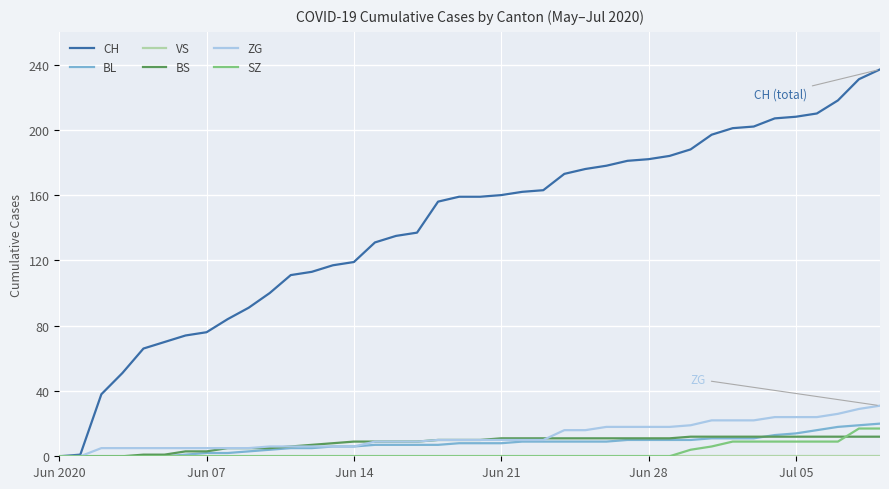

Which series has the largest total across all categories?

CH